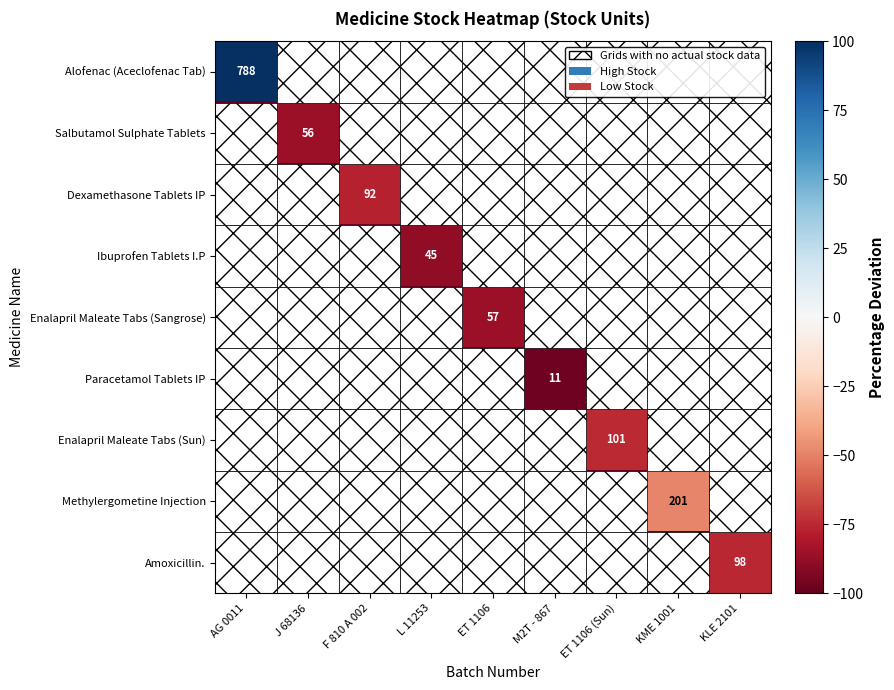

True or false: Amoxicillin. has a value of -75.1 at KLE 2101.

True